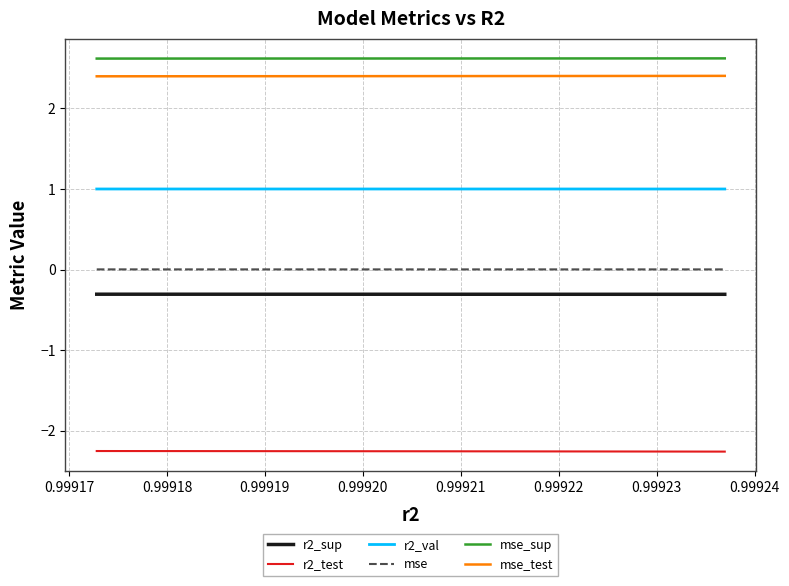

List the series in order of their peak value, lowest first.

r2_test, r2_sup, mse, r2_val, mse_test, mse_sup